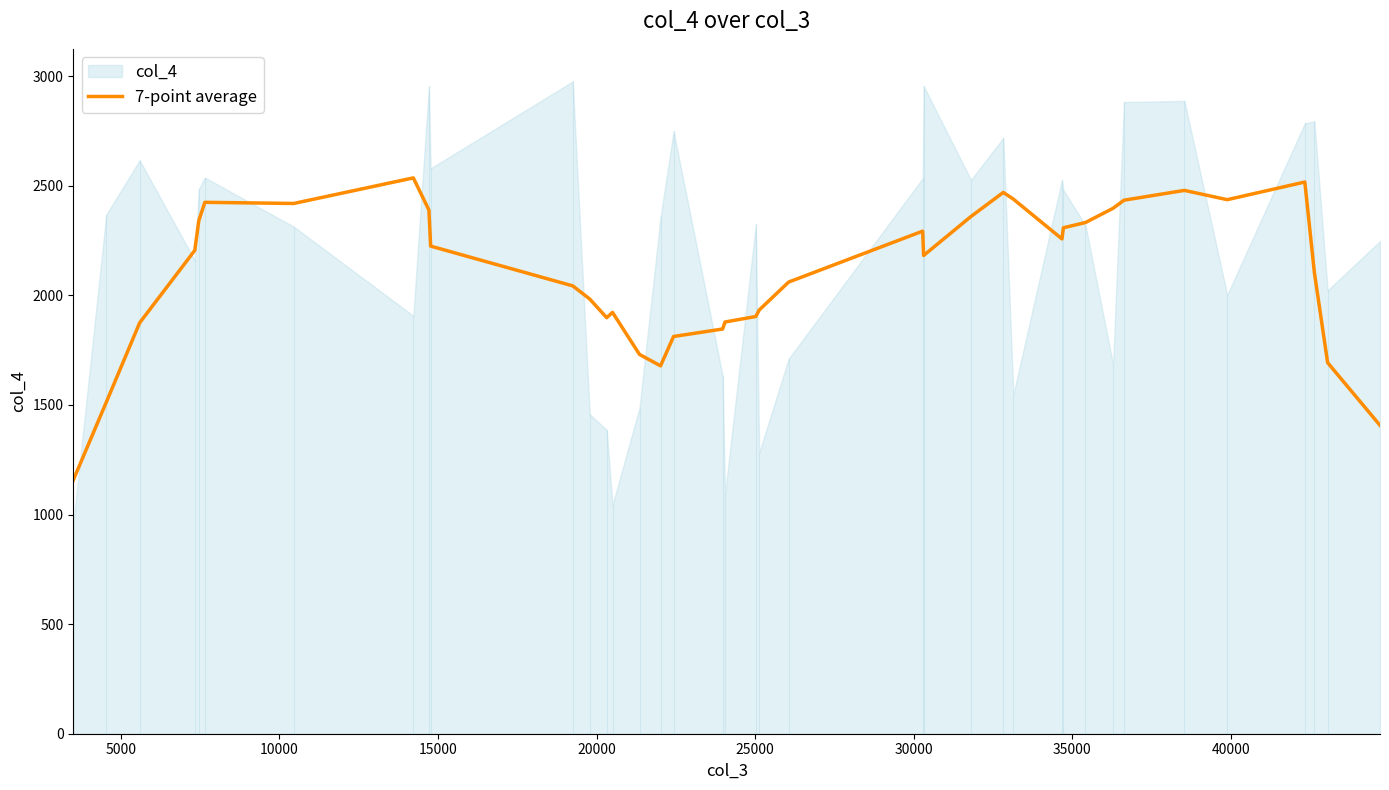

What is the minimum value for 7-point average?

1157.3